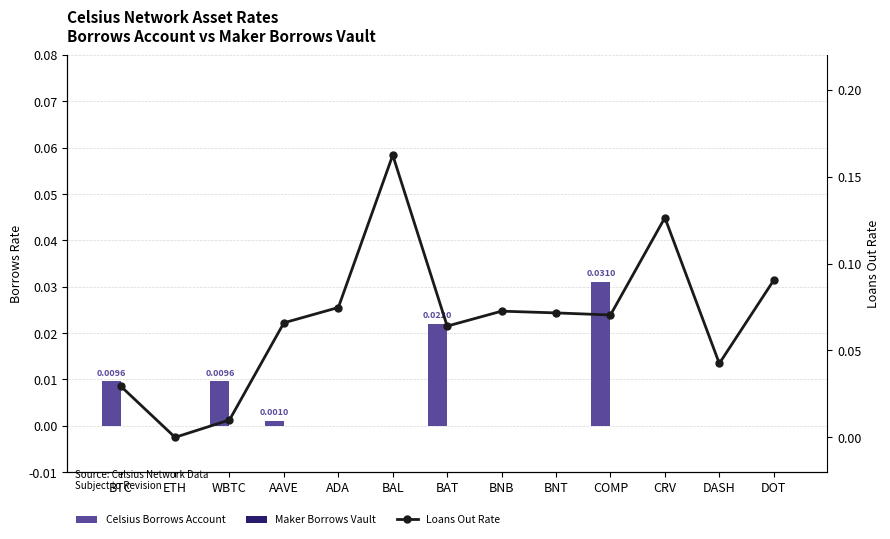

Which series has the widest spread of values?

Loans Out Rate